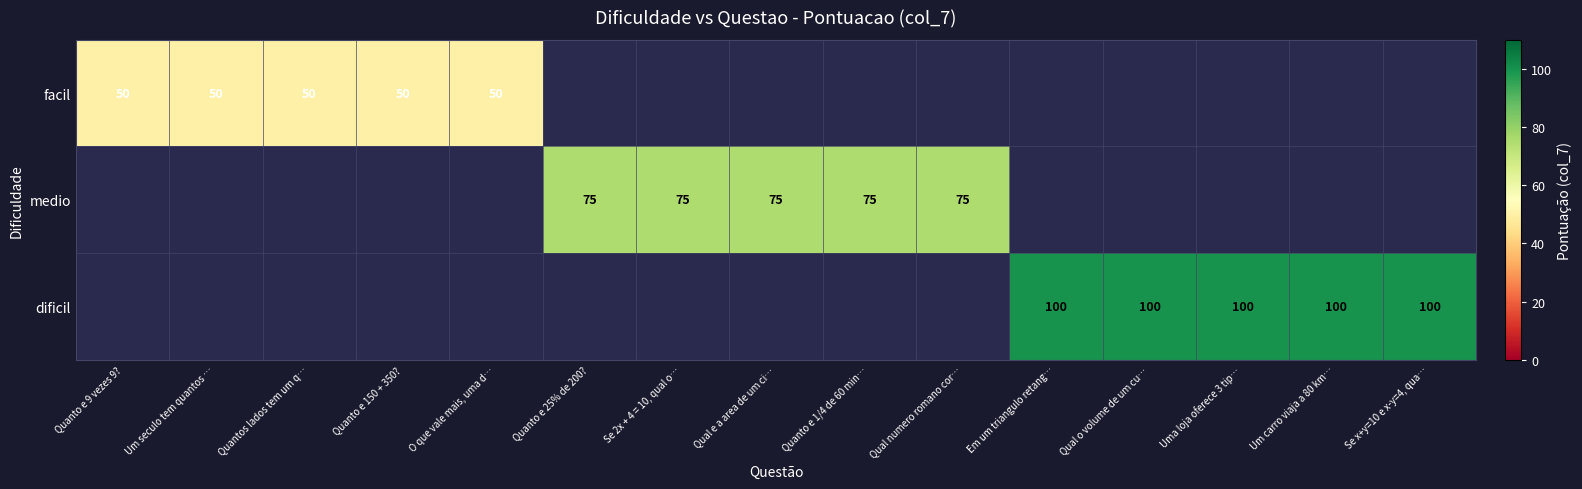

What is the greatest value displayed?

100.0